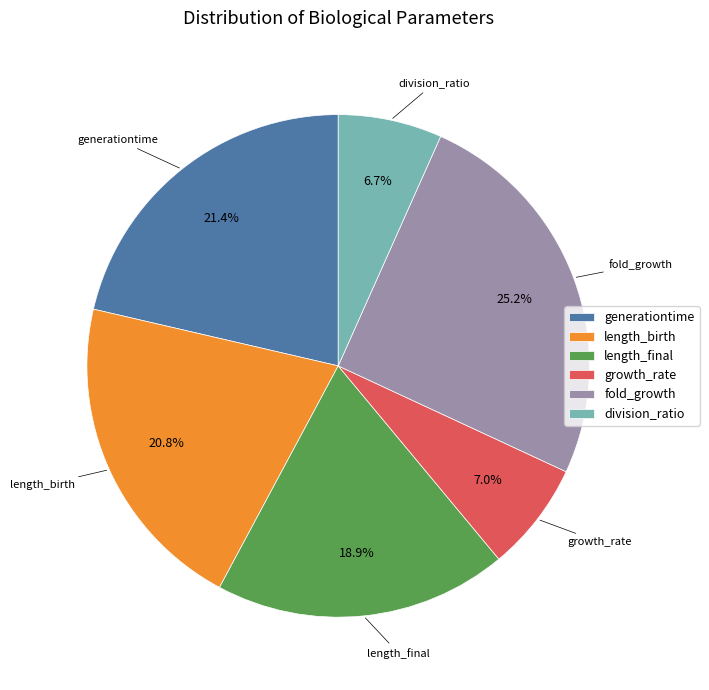

To the nearest percent, what percentage of the pie is division_ratio?

7%